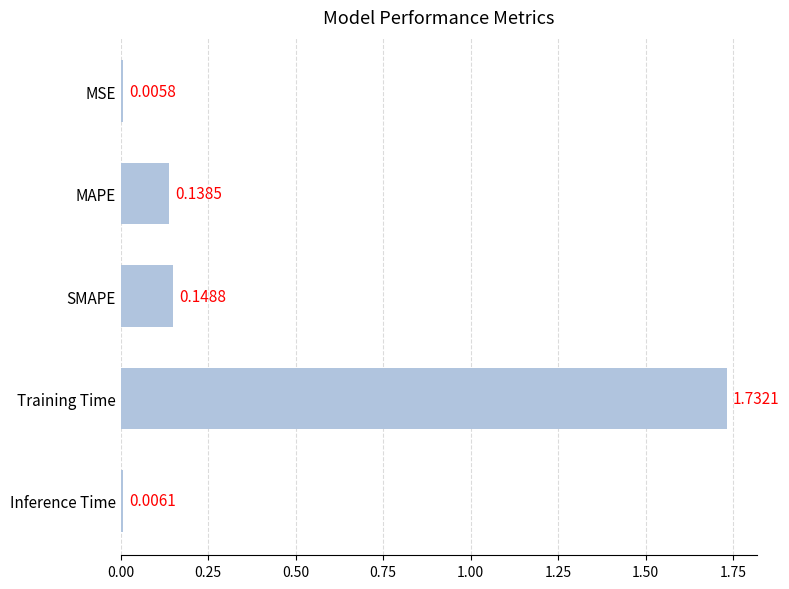

What is the average value?

0.4